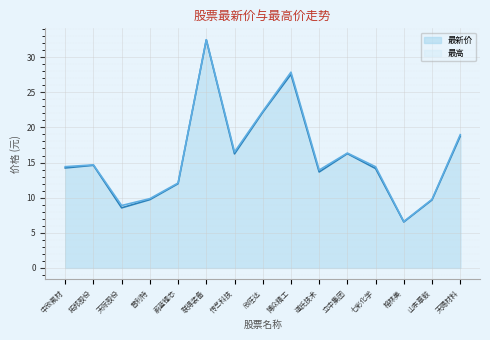

What is the value of the 最新价 point at the 7th from the left?

16.2